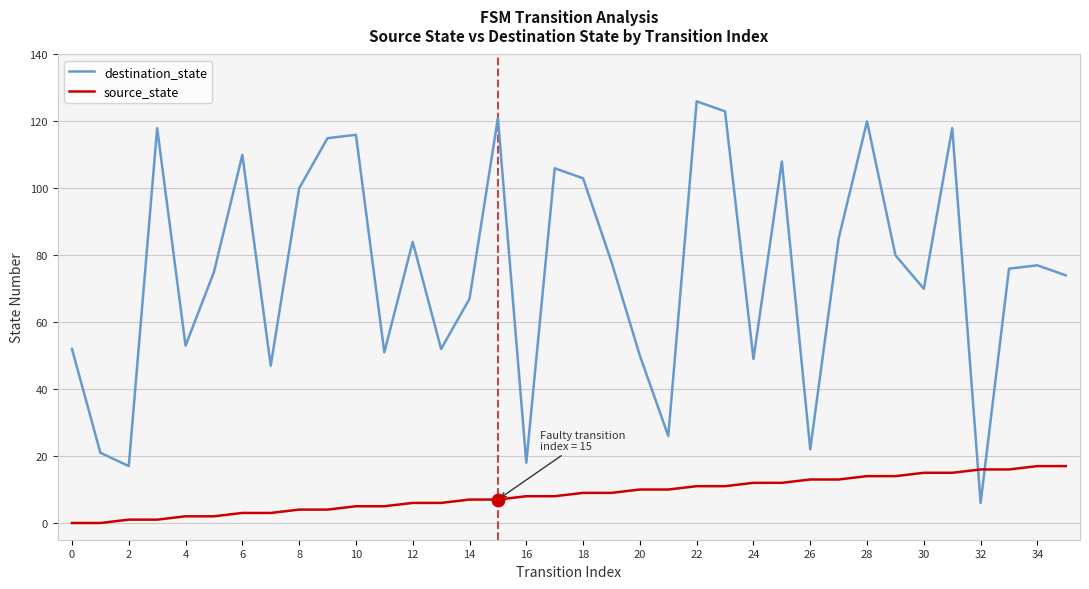

At how many categories does at least one series exceed 11?

36